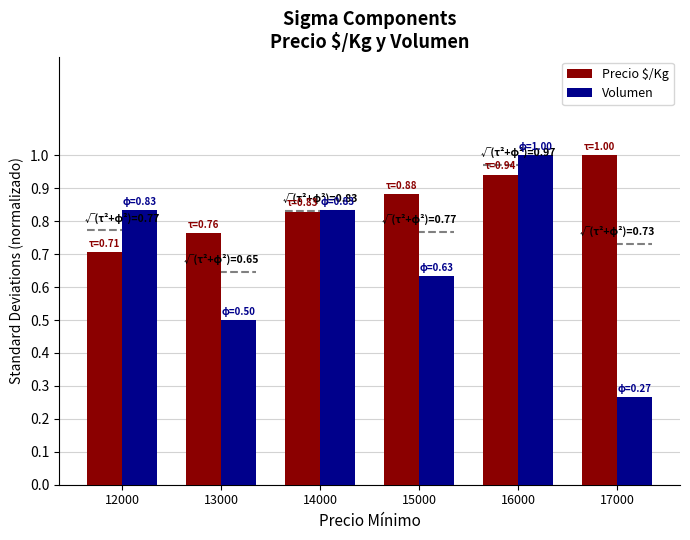

What is the sum of the Precio $/Kg values at 17000 and 15000?

1.9